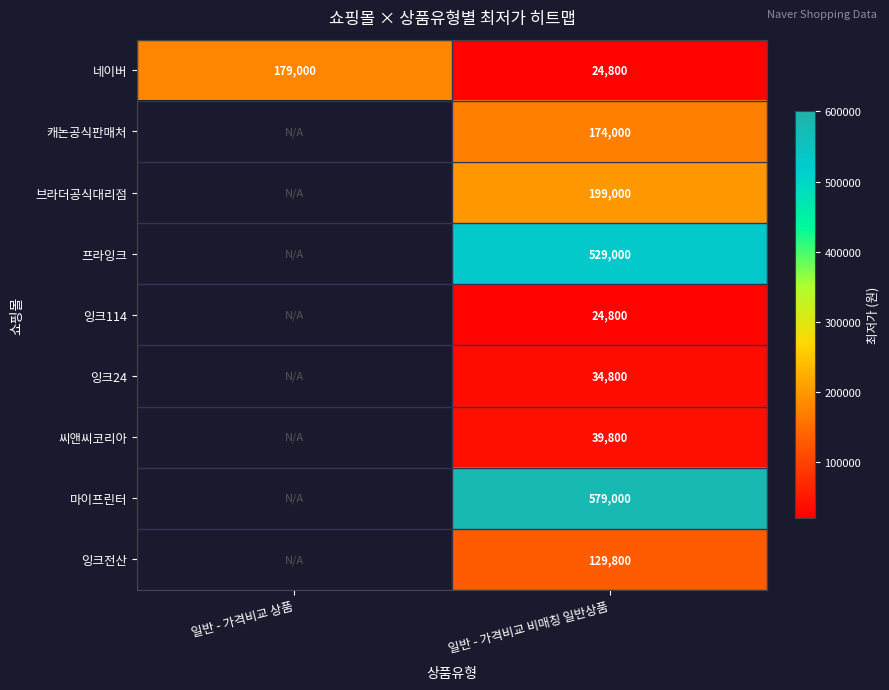

Count the number of categories in the chart.

2